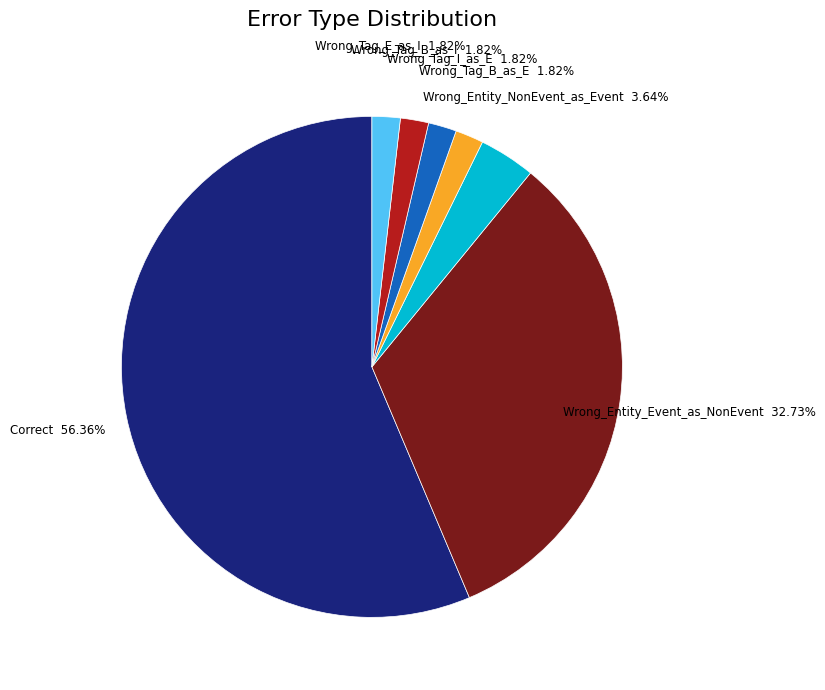

To the nearest percent, what is the combined percentage of Wrong_Entity_NonEvent_as_Event and Wrong_Tag_E_as_I?

5%